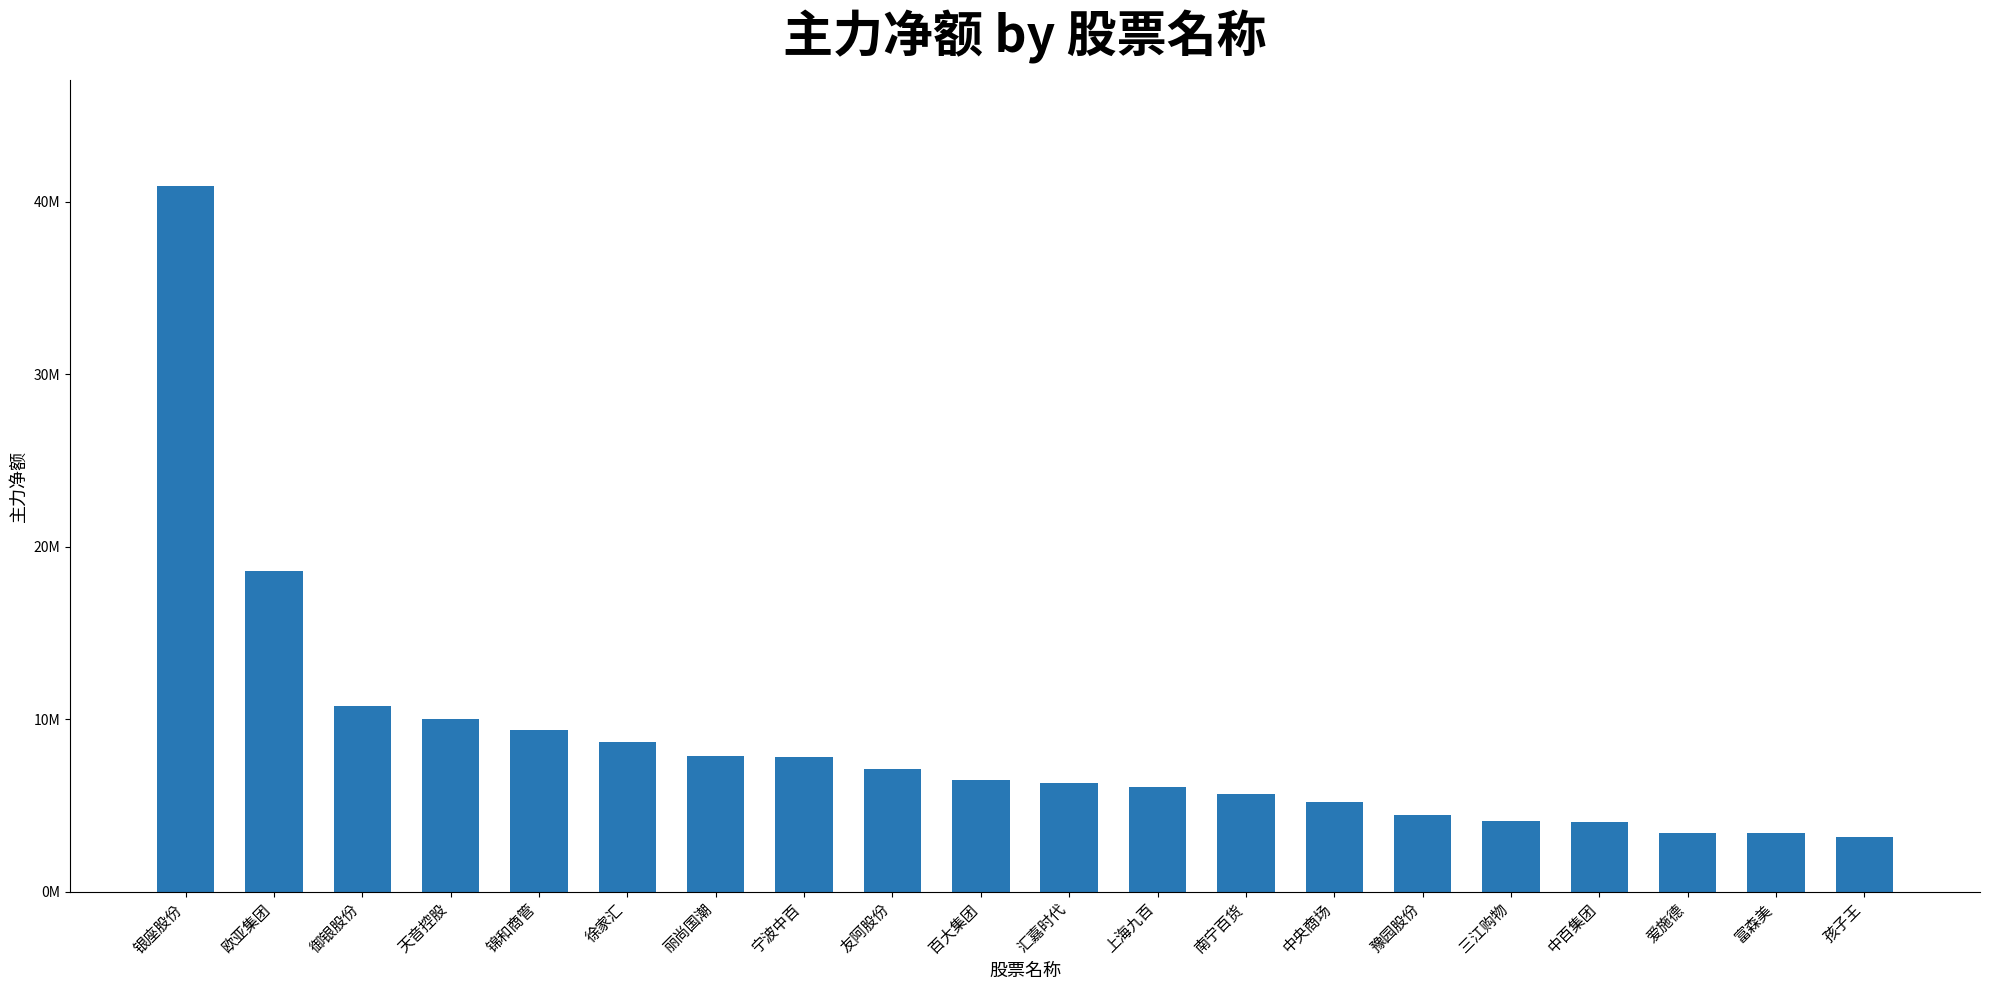

Between 汇嘉时代 and 上海九百, which is larger?

汇嘉时代